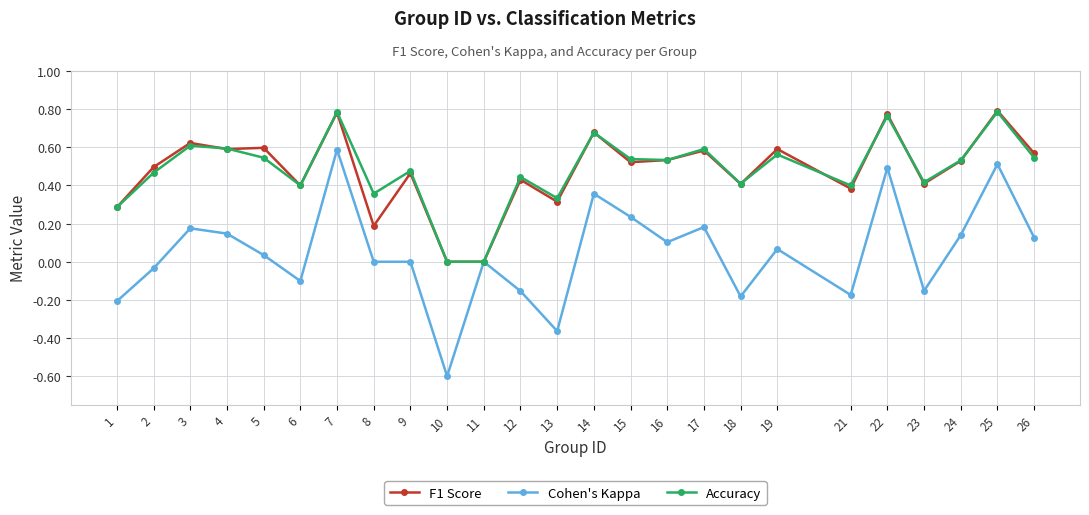

At which category does Cohen's Kappa reach its first local valley?

6